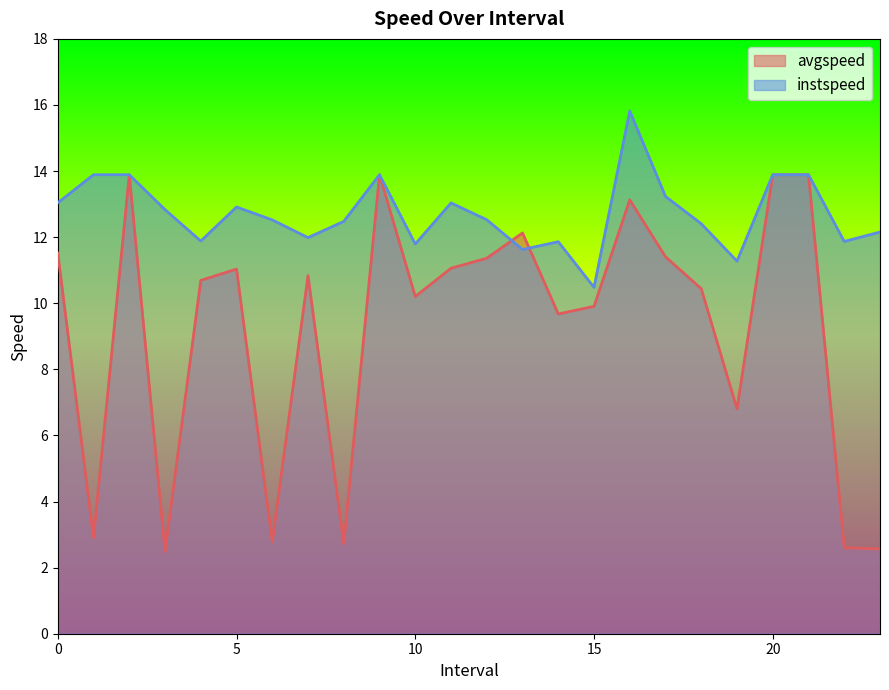

What is the difference between the highest and lowest values at 14.0?

2.2